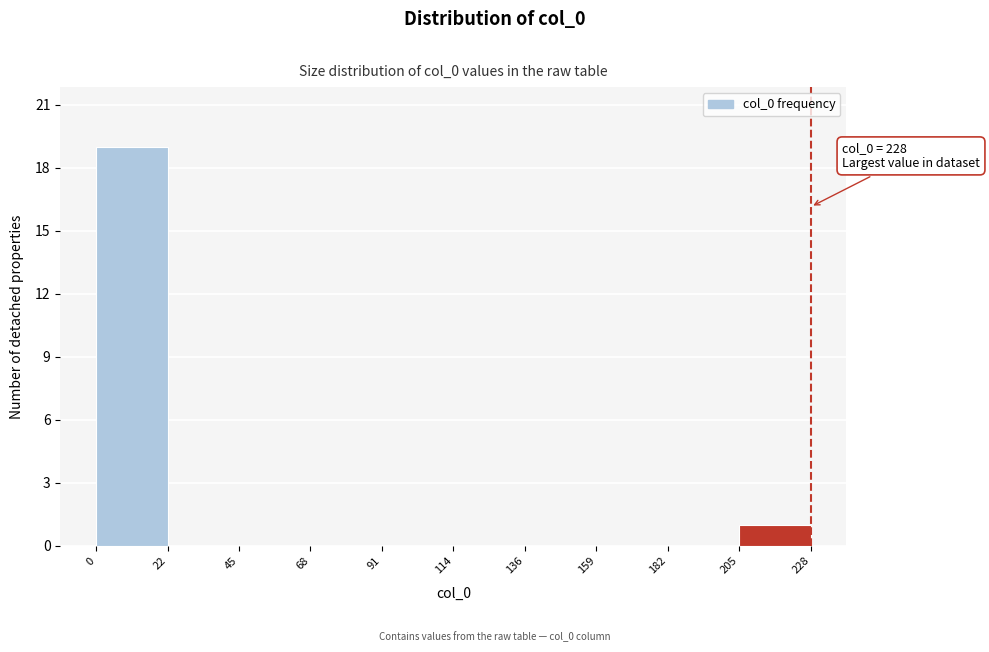

Which range on the x-axis has the tallest bar?

0 to 22